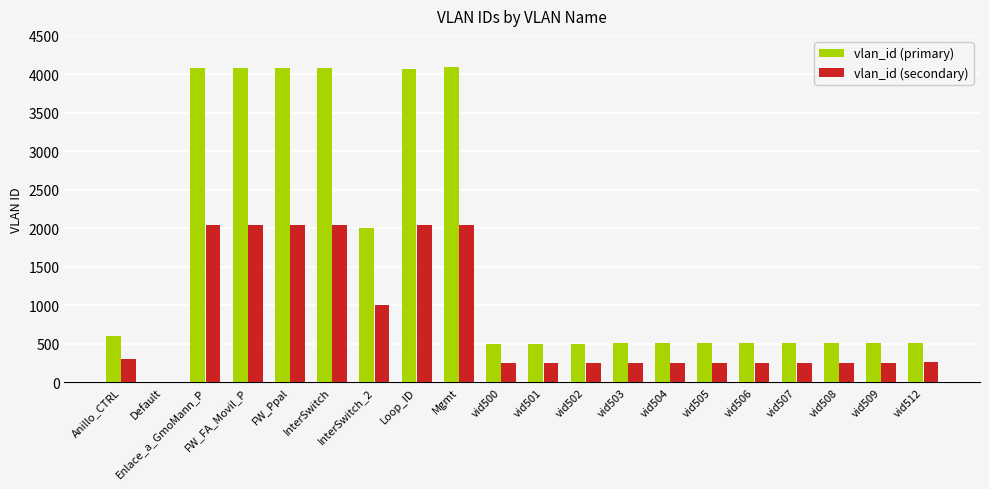

What is the total value across all series at FW_Ppal?

6120